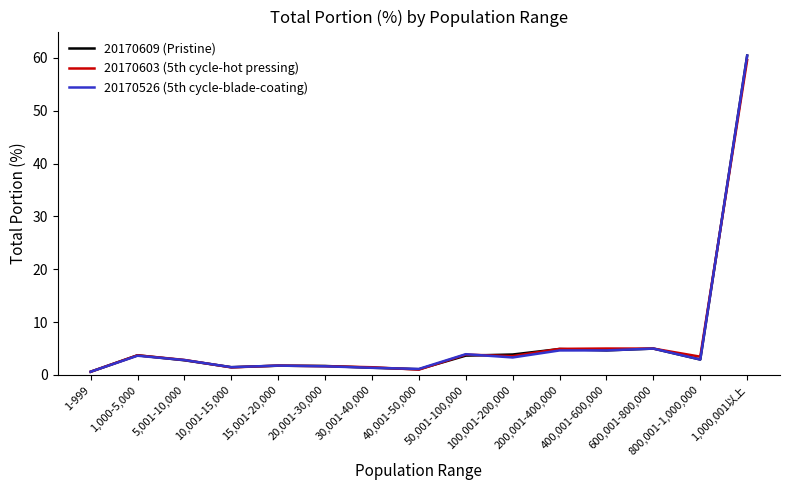

Which series ends up on top after the final intersection of 20170603 (5th cycle-hot pressing) and 20170526 (5th cycle-blade-coating)?

20170526 (5th cycle-blade-coating)